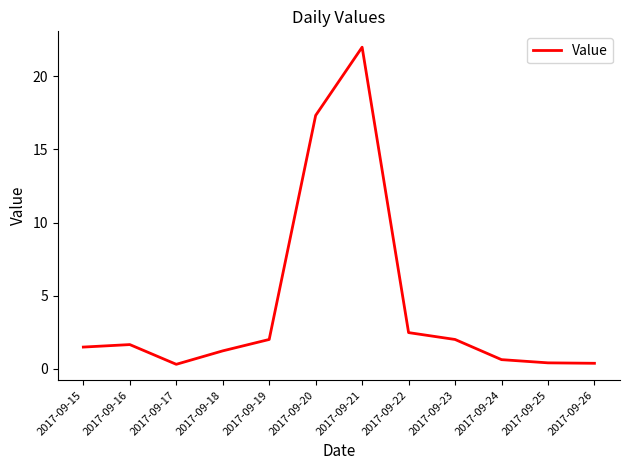

What is the sum of the values at 2017-09-20 and 2017-09-25?

17.7